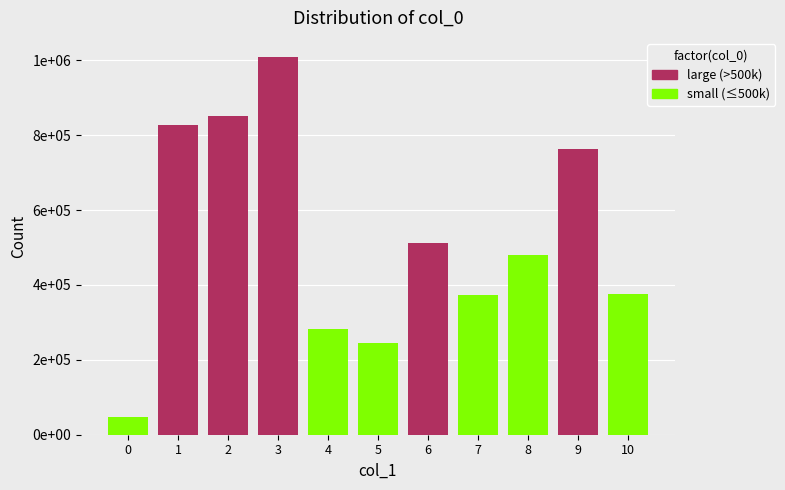

What is the smallest value displayed?

48428